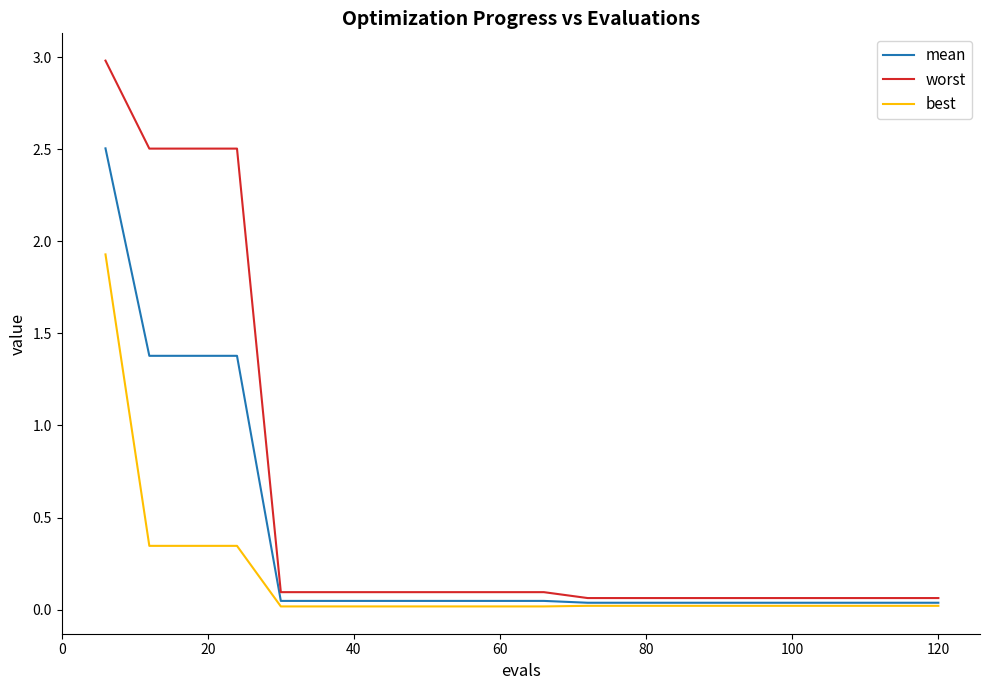

What is the greatest value displayed?

3.0